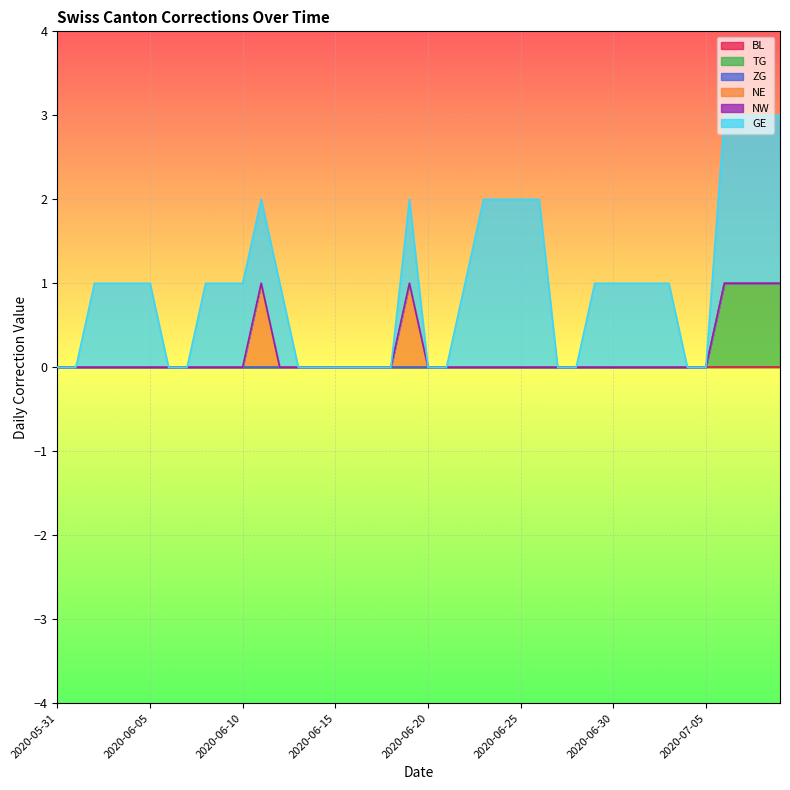

What are all the series names shown in the legend?

BL, TG, ZG, NE, NW, GE